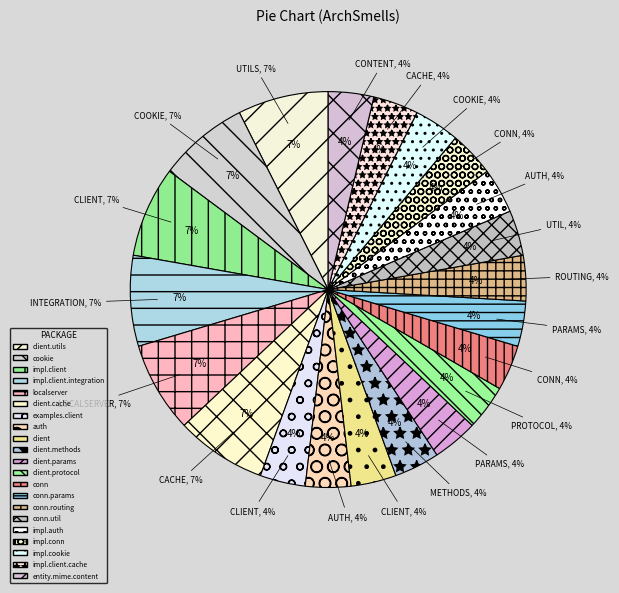

To the nearest percent, what percentage of the pie is org.apache.http.conn?

4%